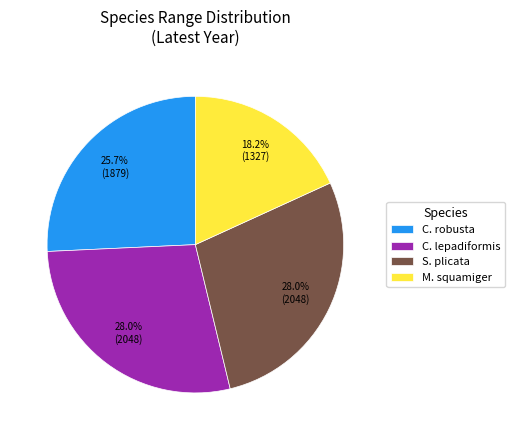

Between M. squamiger and C. robusta, which is larger?

C. robusta